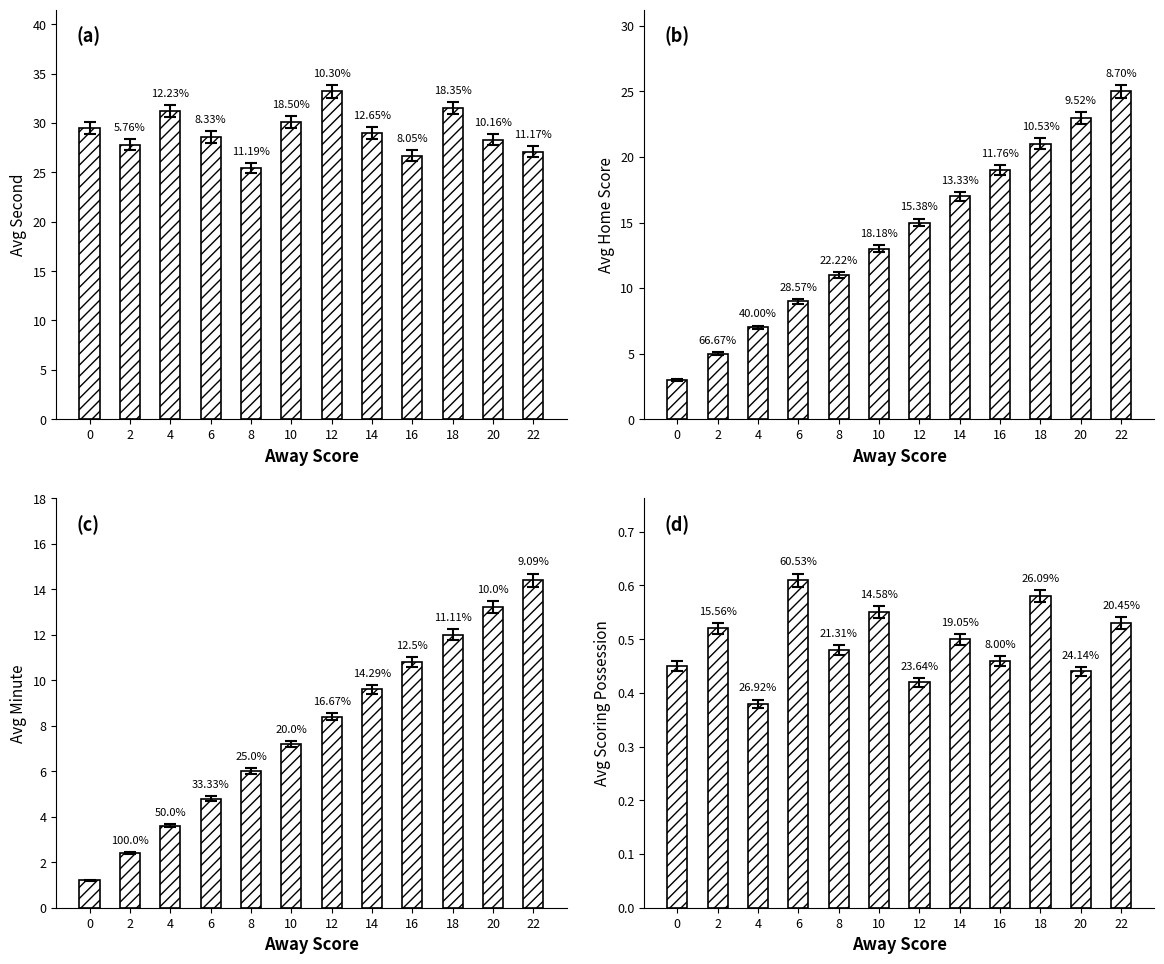

How many bars are there in total?

48